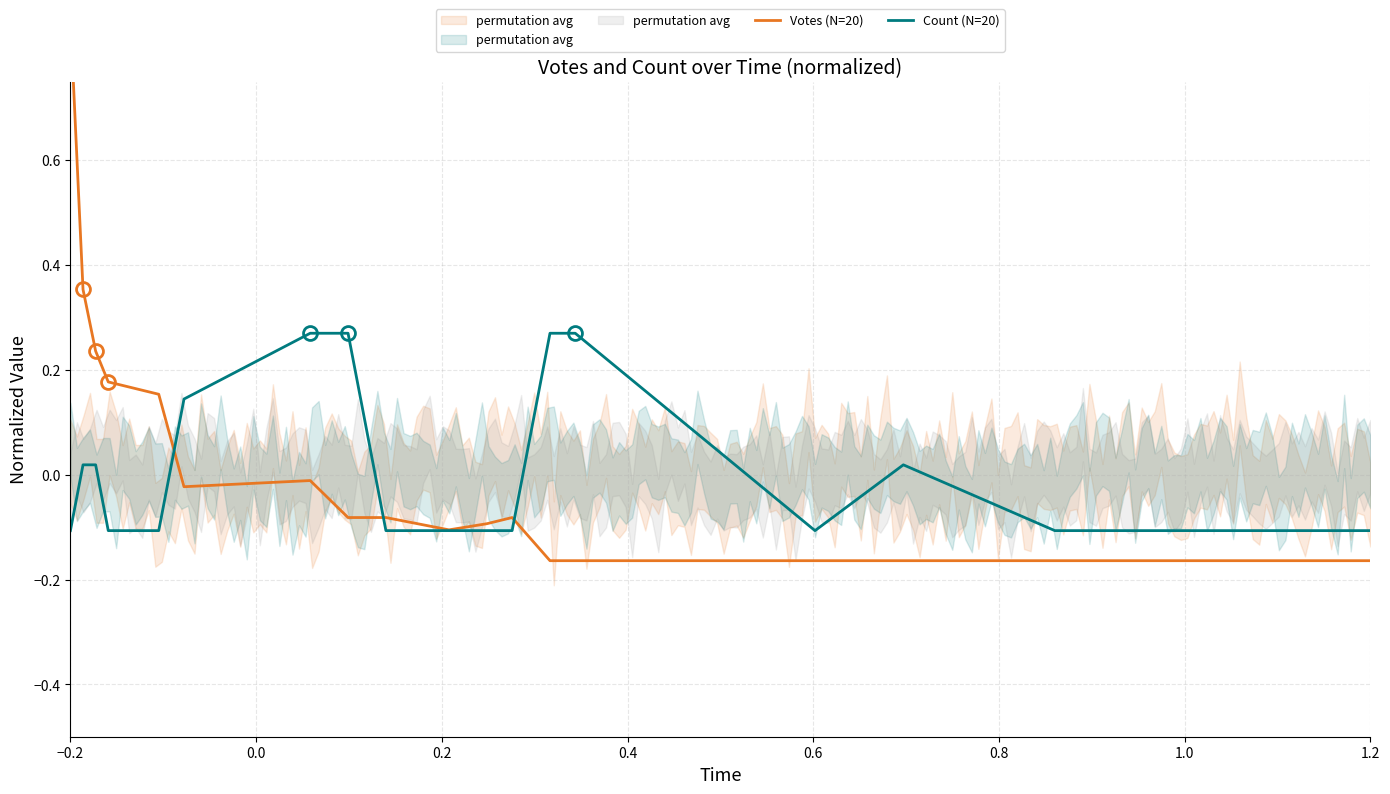

Which has a higher value, 1.2 or 0.6?

0.6